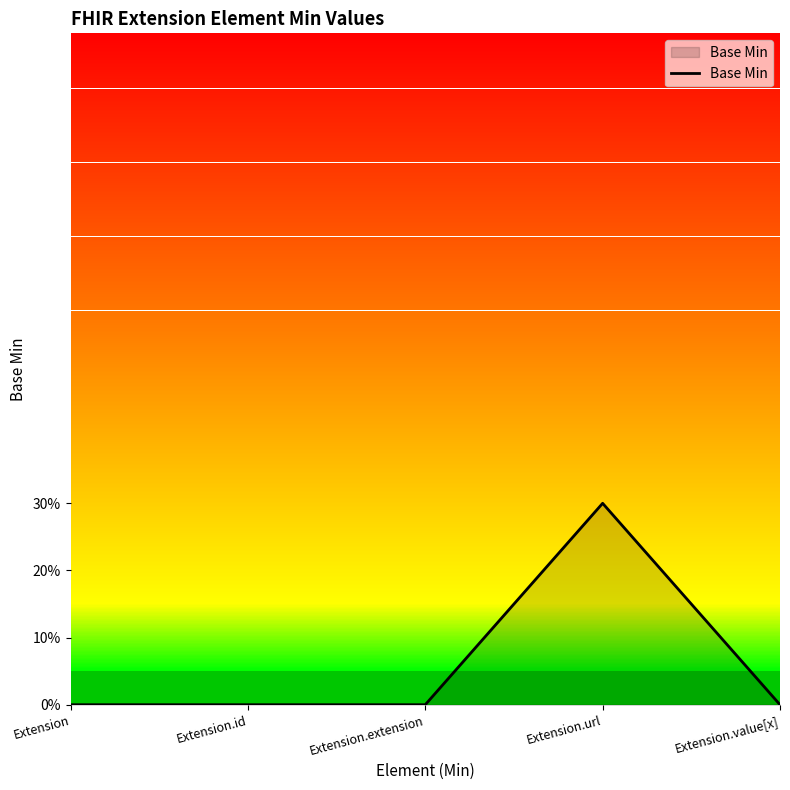

Is this an area chart (filled region under the line)?

Yes